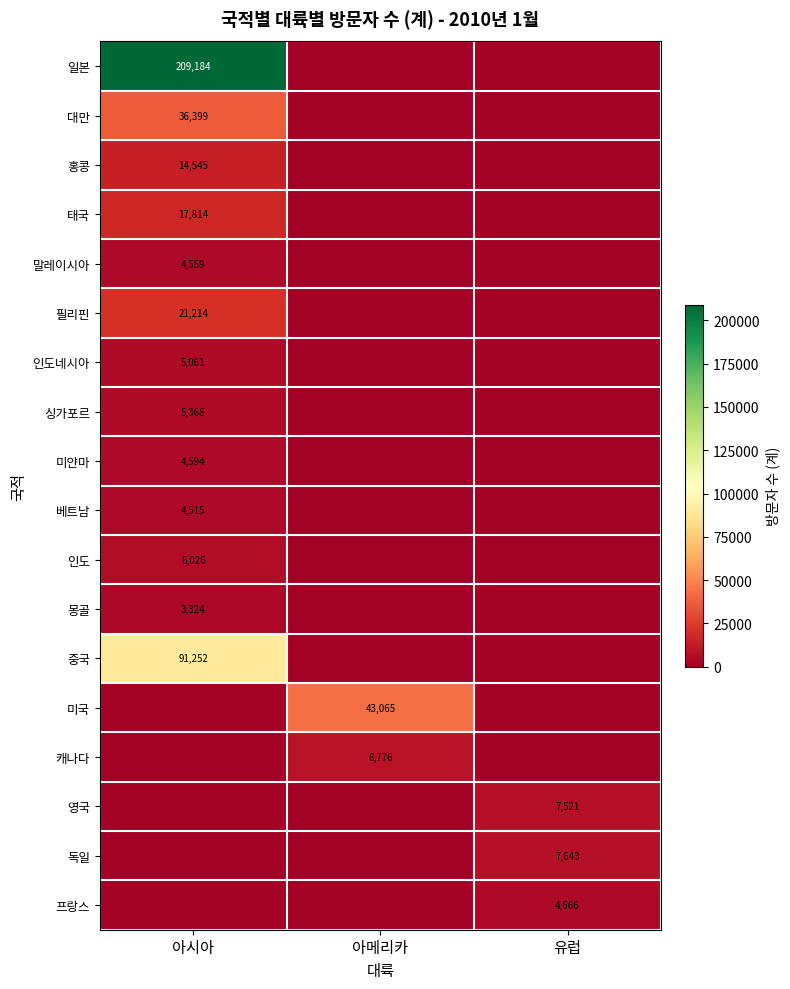

The 캐나다 series shows 12429 at 아메리카. True or false?

False